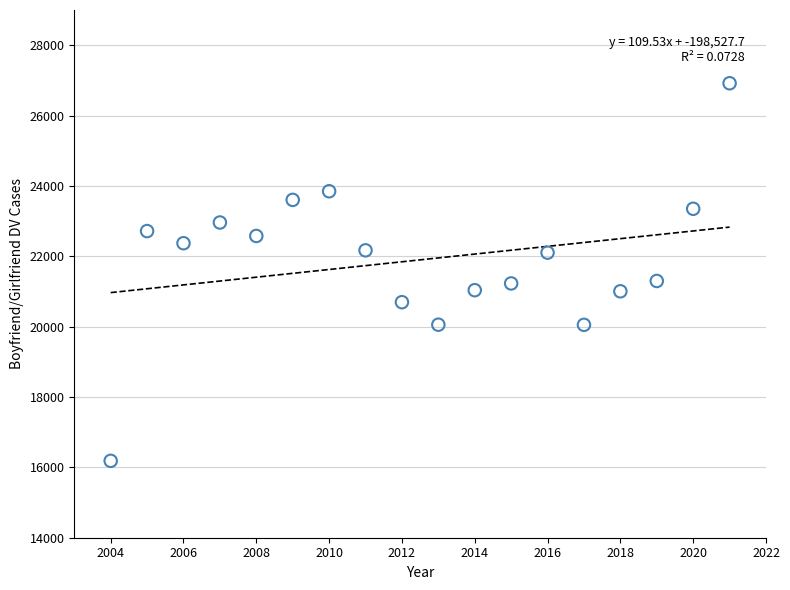

What is the range of X values (max minus min)?

17